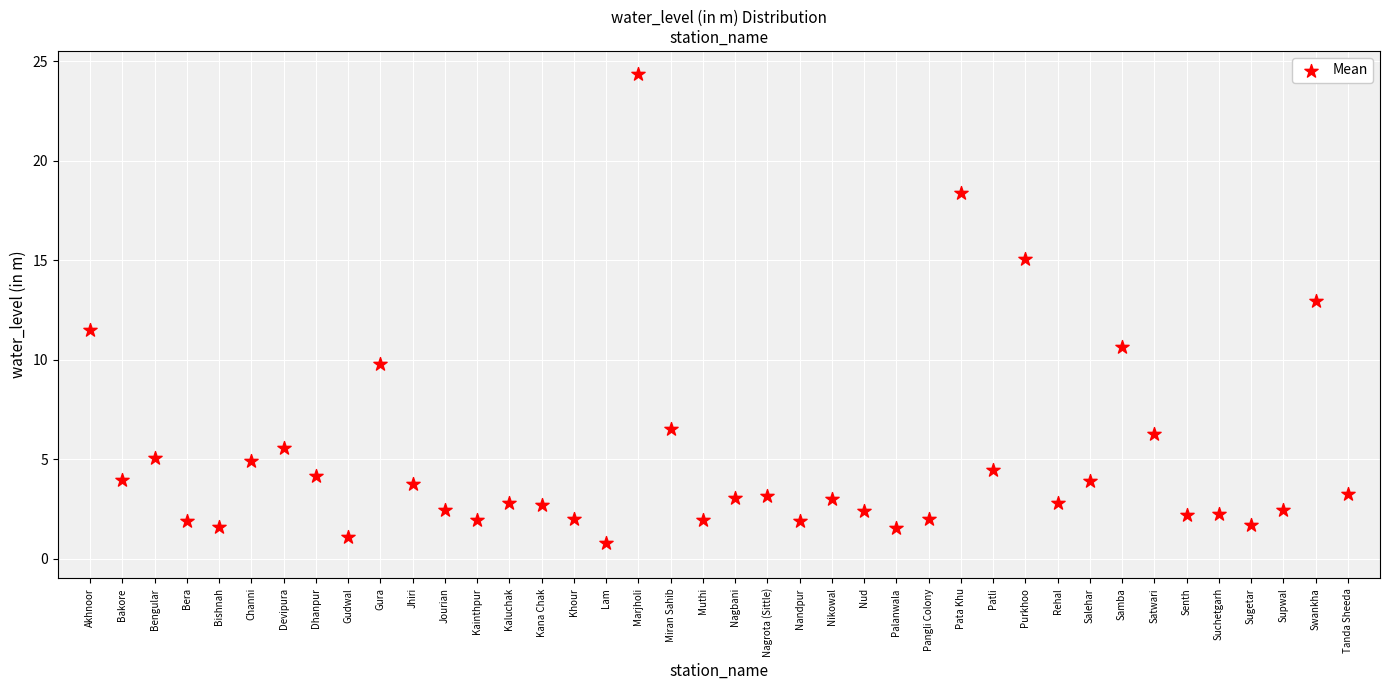

What Y value in the scatter plot is closest to 12?

11.5